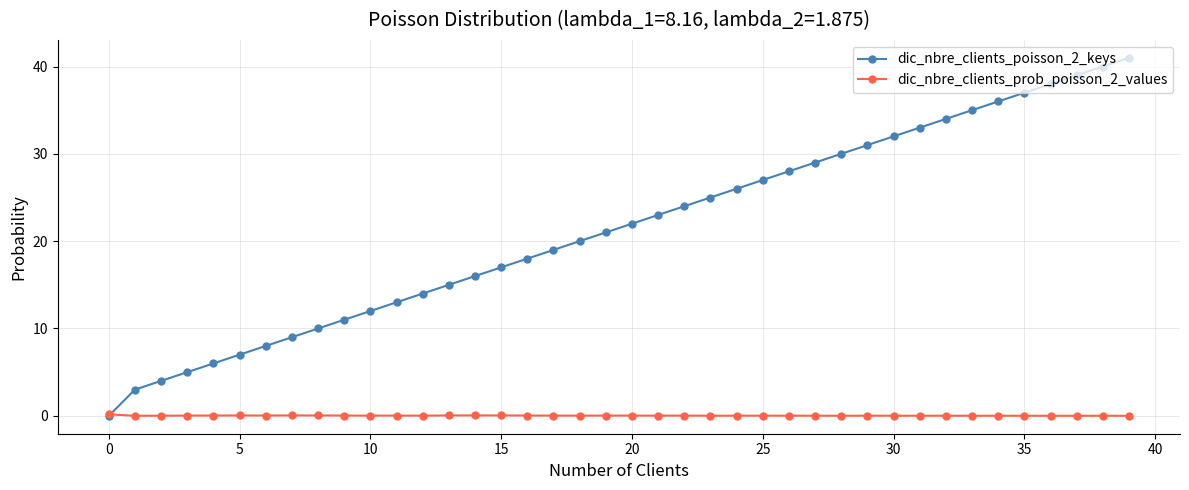

Which series has the largest range (max minus min)?

dic_nbre_clients_poisson_2_keys